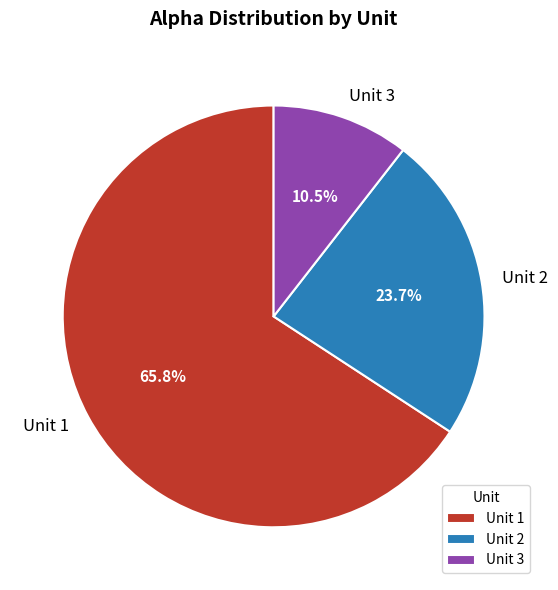

Between Unit 2 and Unit 3, which is larger?

Unit 2